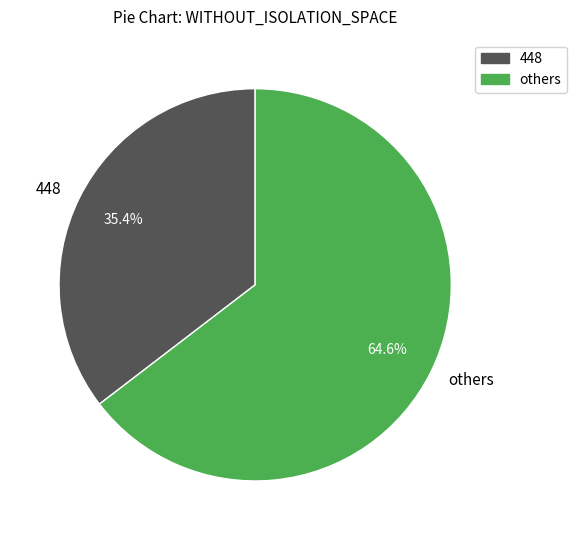

What portion of the pie excludes others?

35.4%